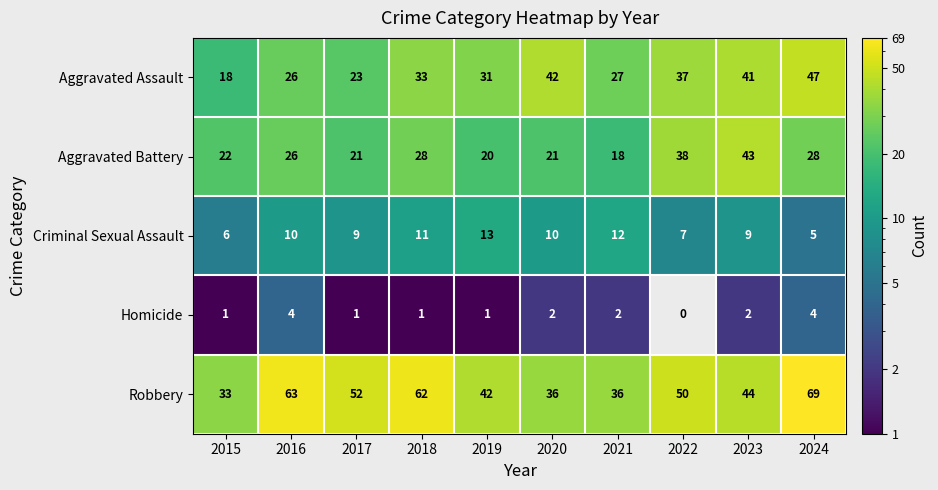

What is the difference between the maximum and second lowest values in the Homicide series?

3